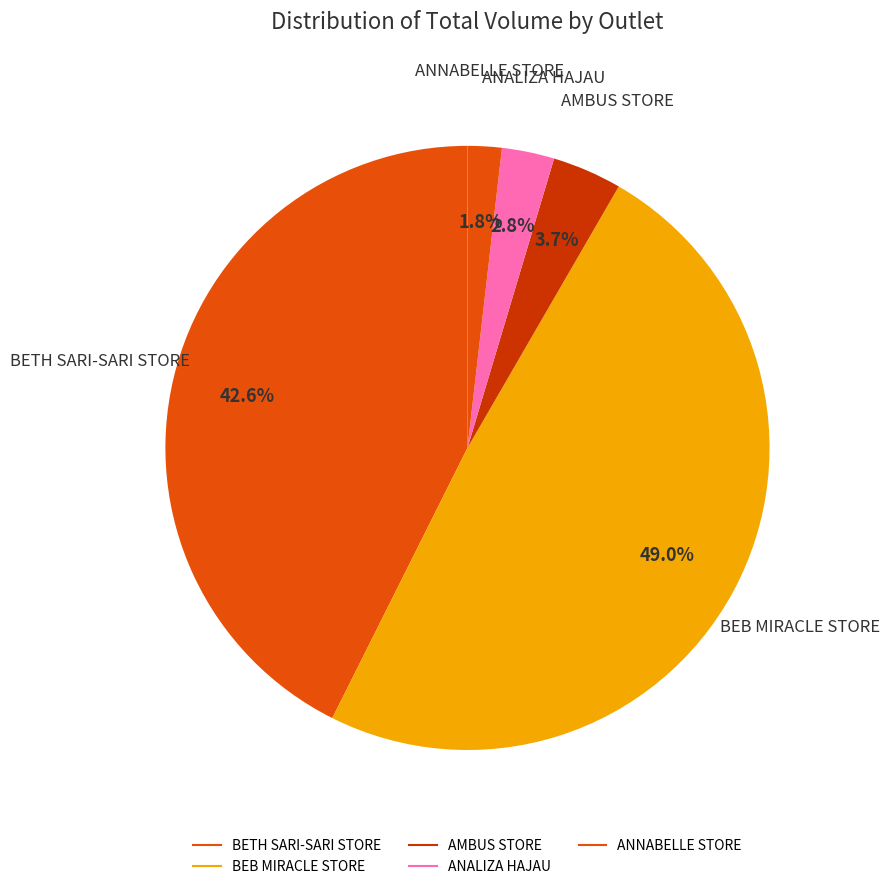

Combined, do ANALIZA HAJAU and BEB MIRACLE STORE account for over 50%?

Yes